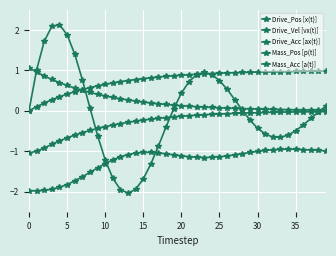

What is the difference between the maximum and minimum values in the Drive_Pos [x(t)] series?

1.0